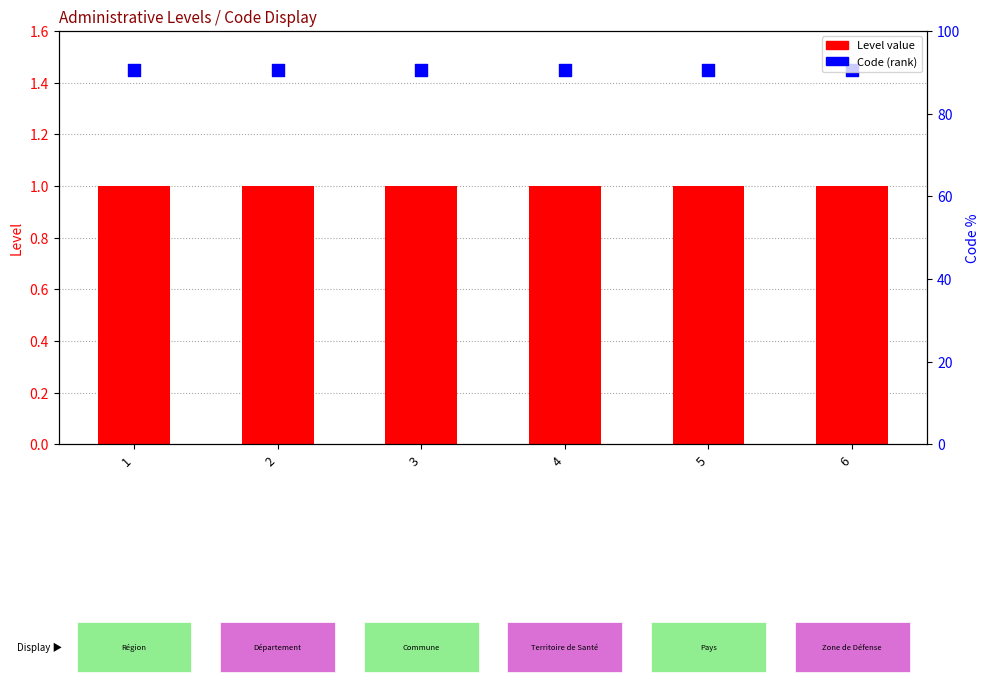

Which series has the largest total across all categories?

Code (percentile-style)